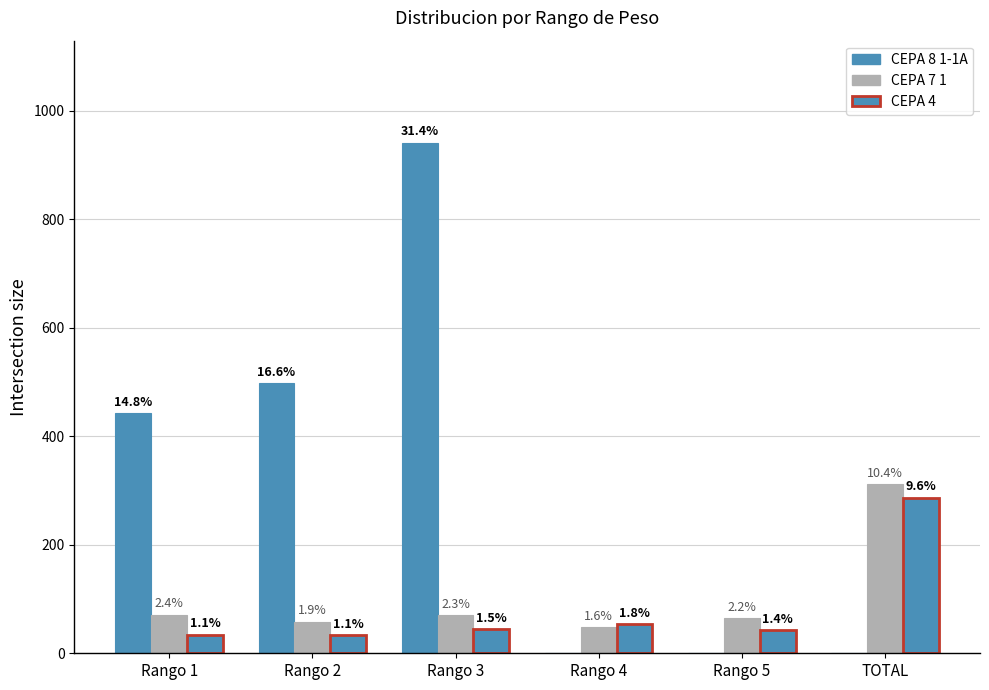

What is the sum of the CEPA 4 values at Rango 1 and TOTAL?

321